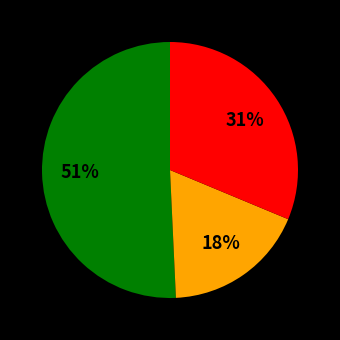

To the nearest percent, what is the difference between the largest and smallest slice percentages?

33%